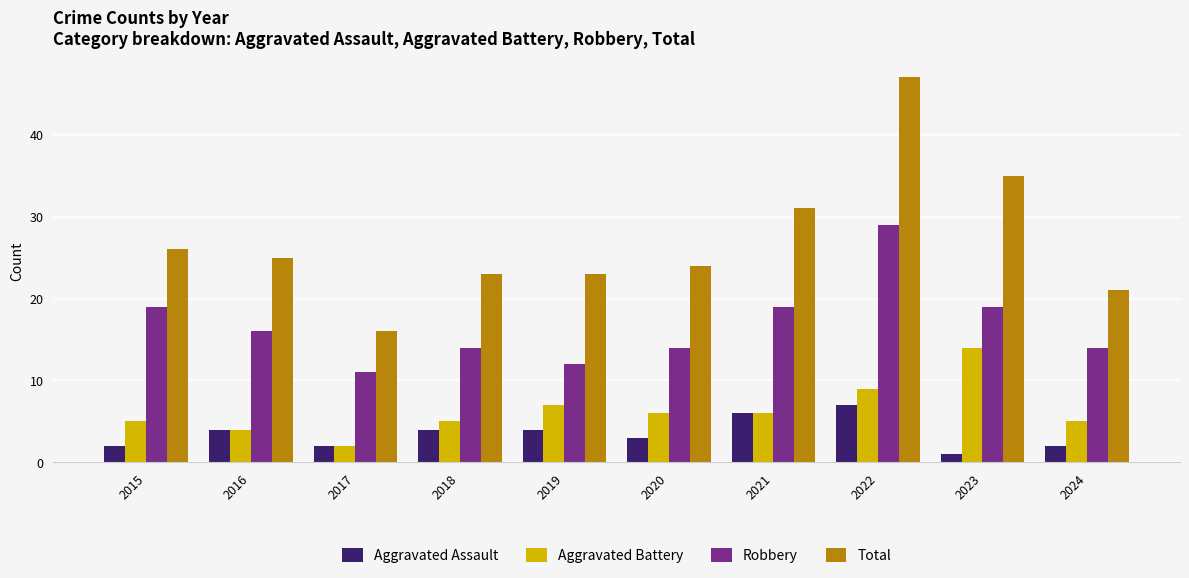

At which category is the sum across all series the highest?

2022